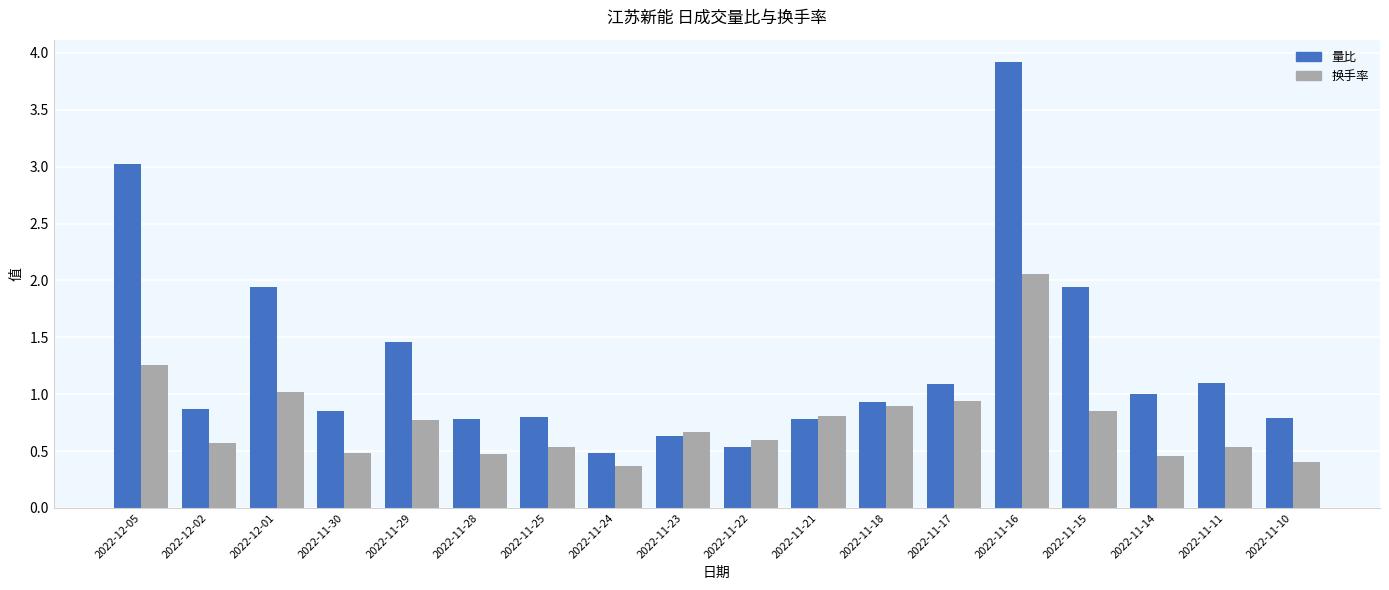

What is the minimum value for 换手率?

0.4